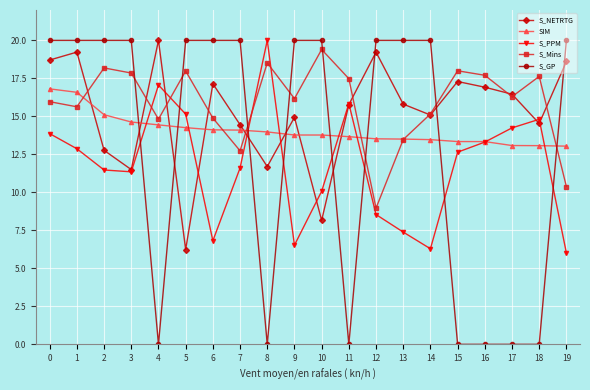

List the series in order of their overall mean, lowest first.

S_PPM, S_GP, SIM, S_NETRTG, S_Mins